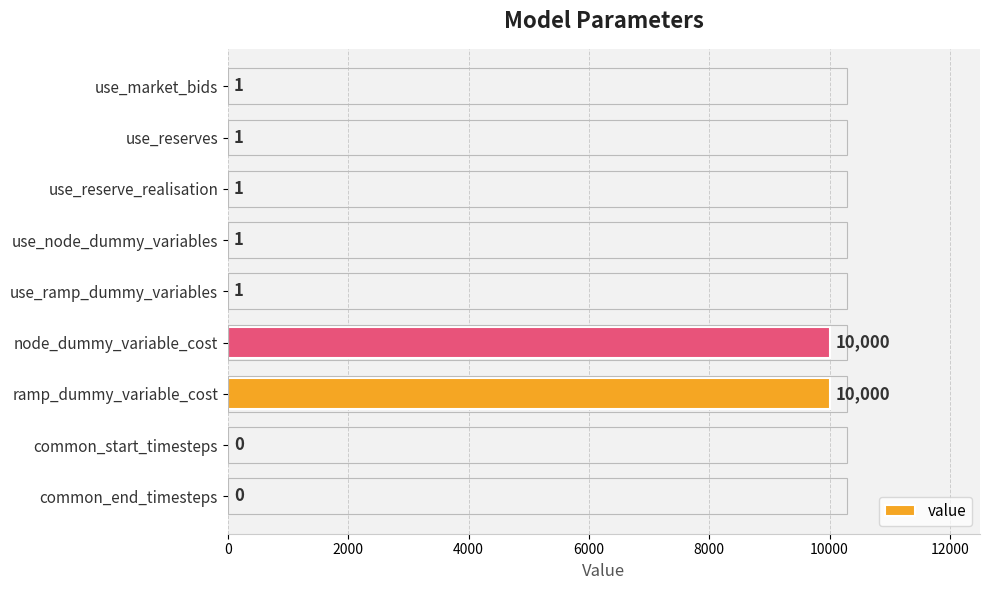

Approximately how many times larger is the value at use_market_bids compared to use_ramp_dummy_variables?

1.0